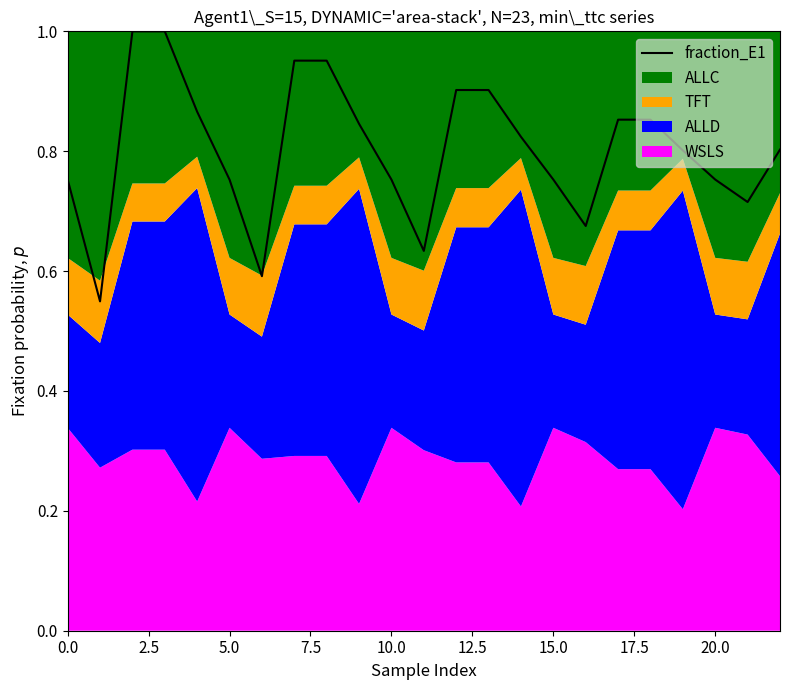

How many interior local peaks (higher than both neighbors) does the data have?

4